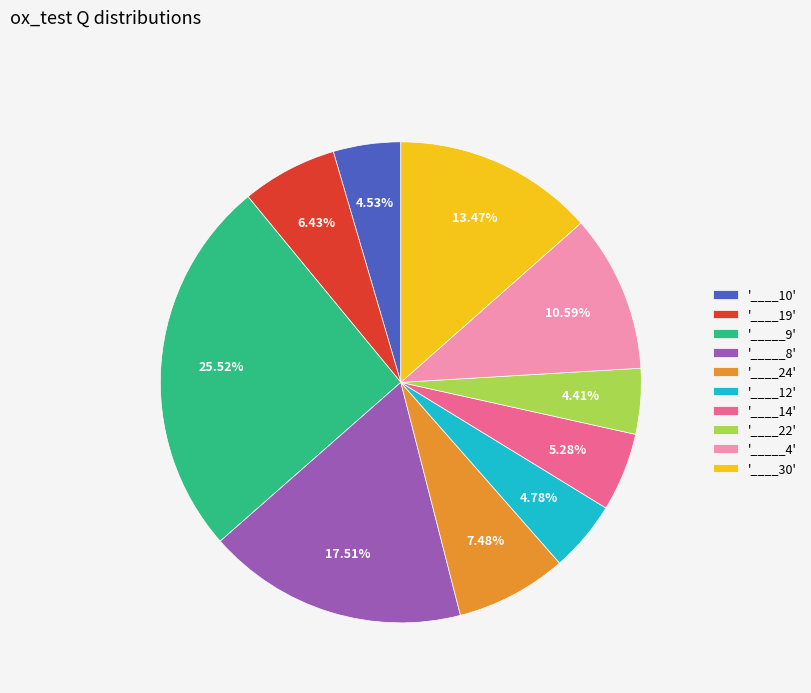

Which category has the biggest portion of the pie?

'_____9'